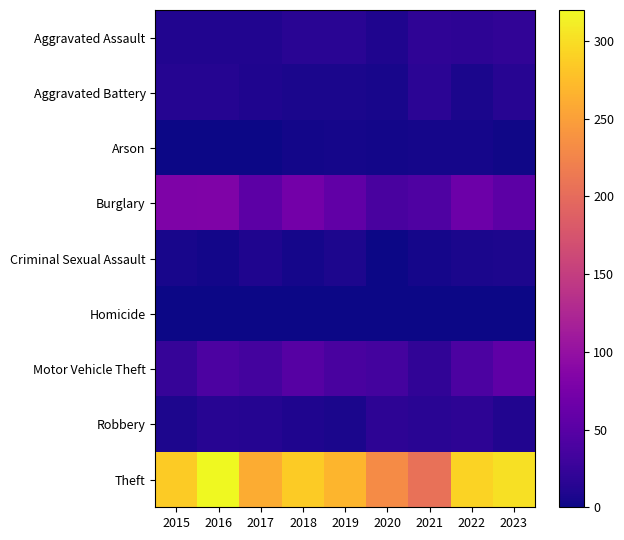

Which series has the largest total across all categories?

Theft